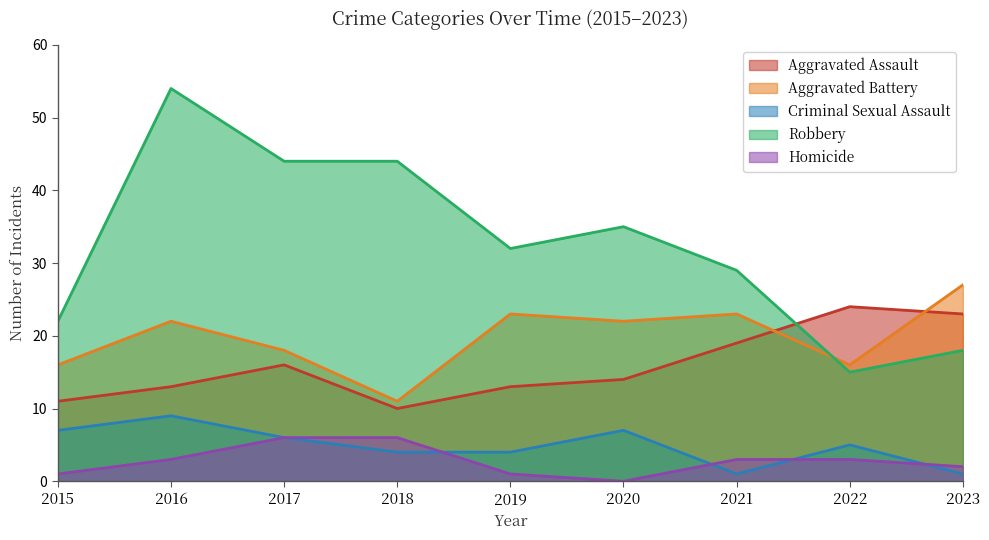

Which label corresponds to the largest value in the chart?

2016